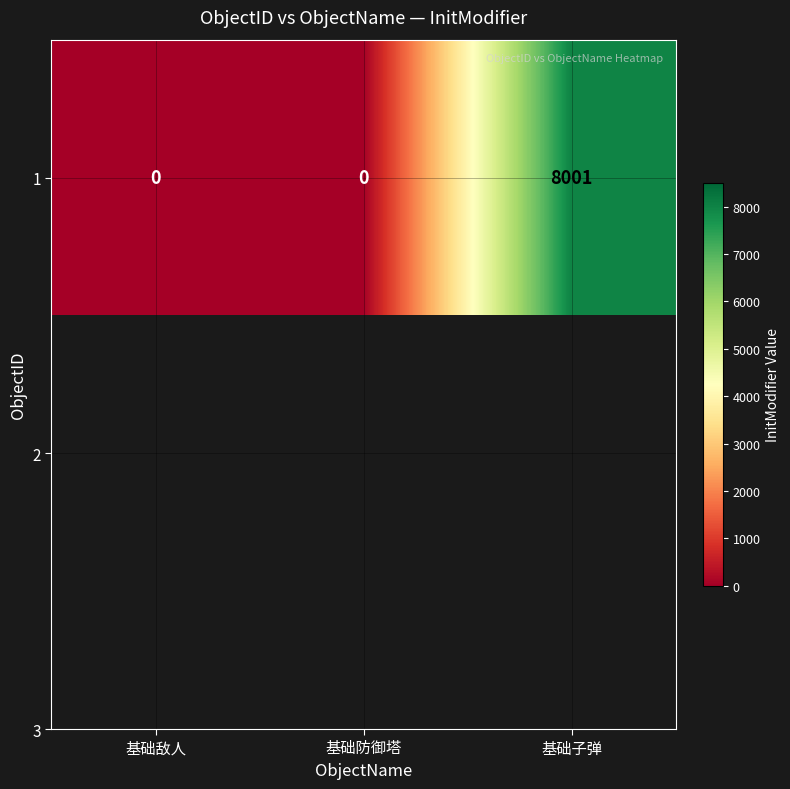

Rank the categories by value from highest to lowest.

基础子弹, 基础敌人, 基础防御塔